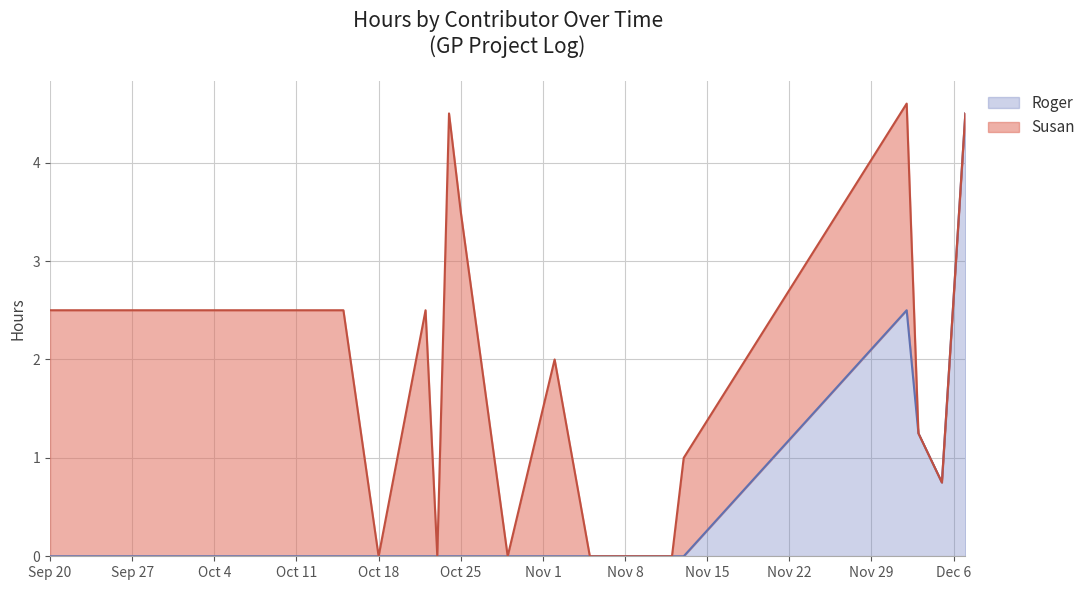

Which has a higher value, 2013-11-13 or 2013-10-24?

2013-10-24